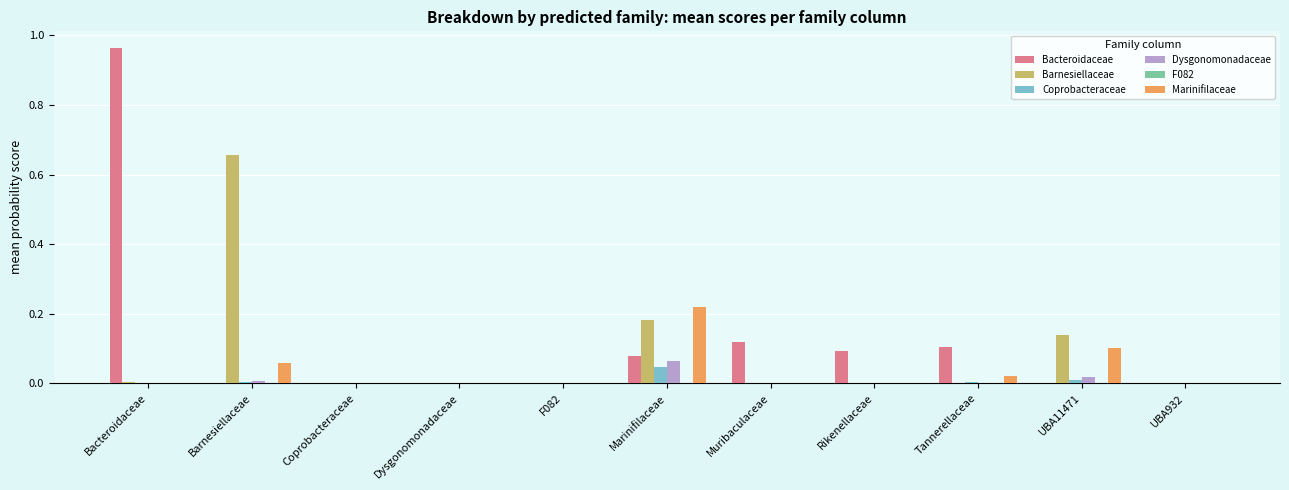

How many groups of bars are there?

11